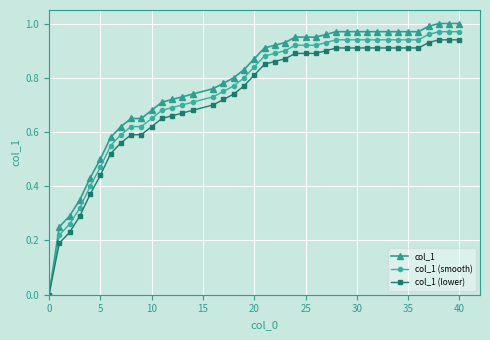

Which series has the largest range (max minus min)?

col_1